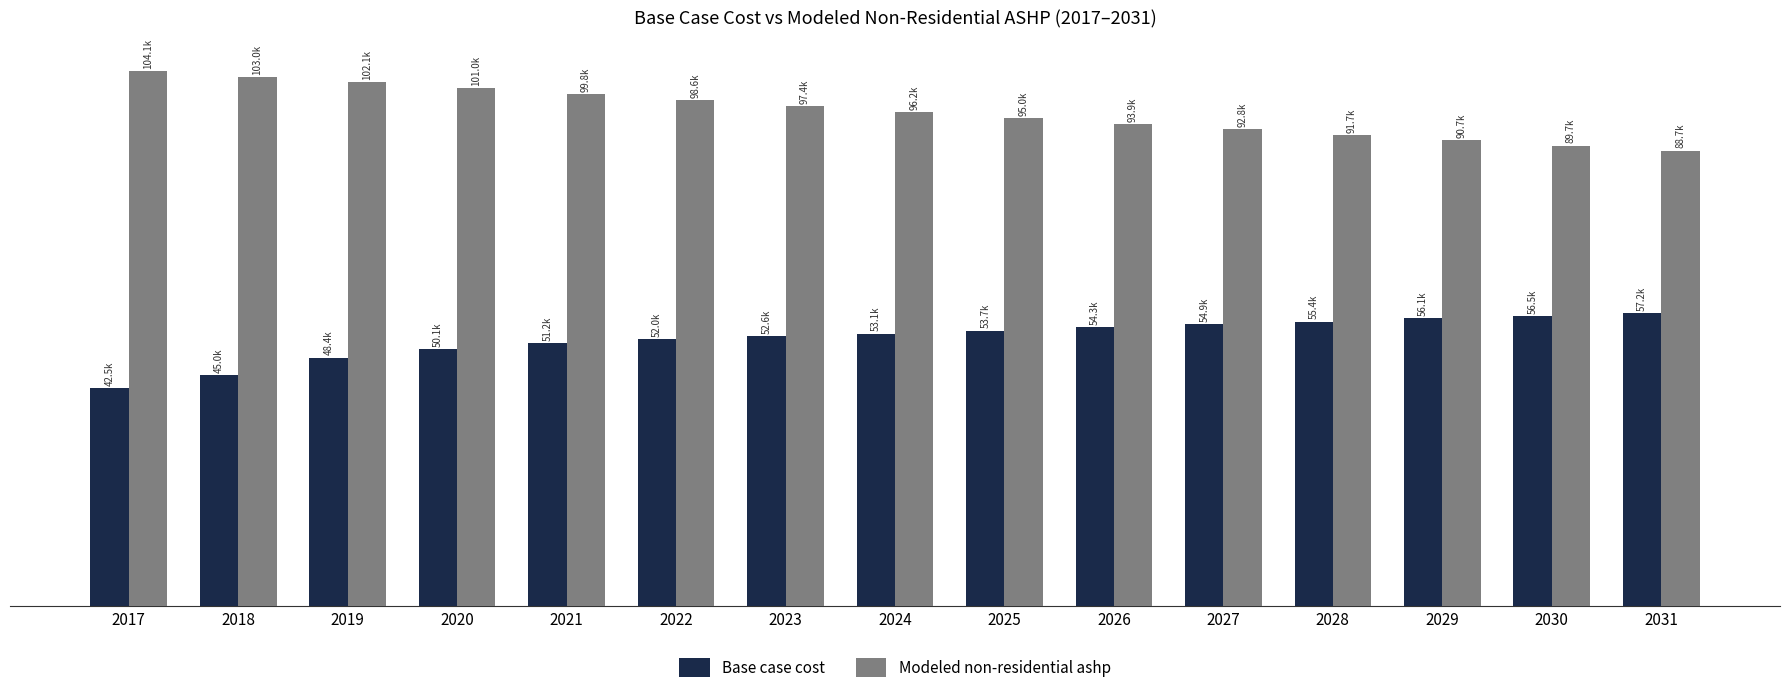

What is the sum of all Modeled non-residential ashp values?

1444760.8